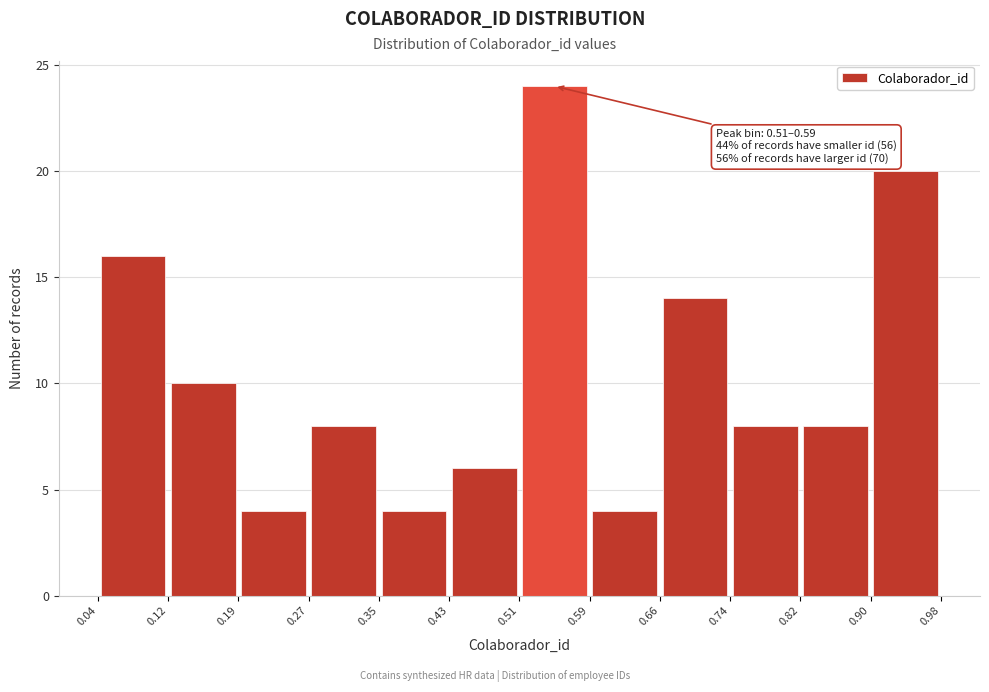

Which range on the x-axis has the tallest bar?

0.51 to 0.59